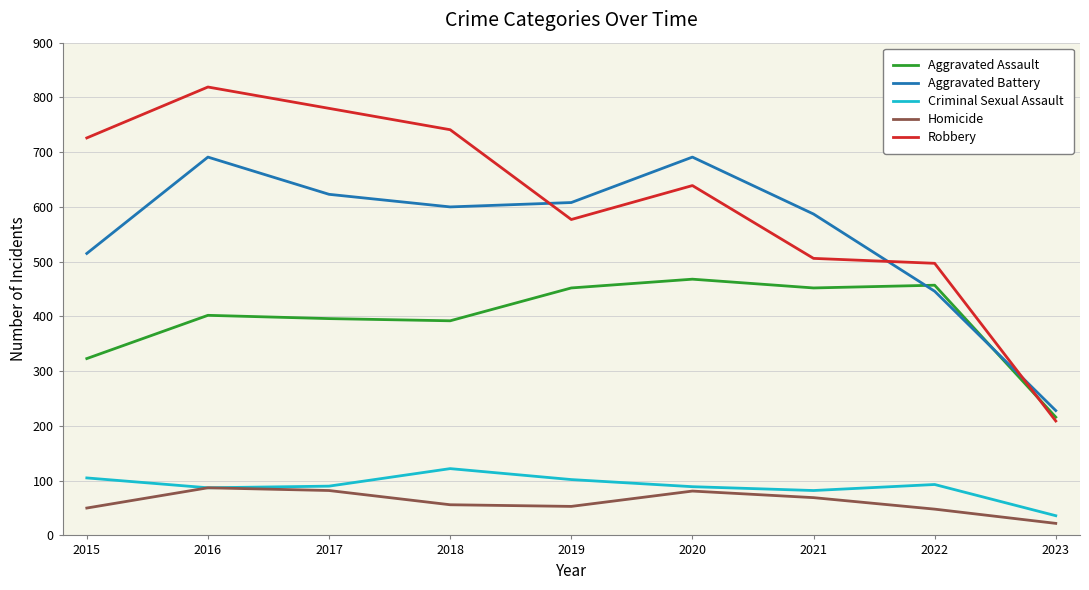

Which category has the highest value in the Aggravated Assault series?

2020